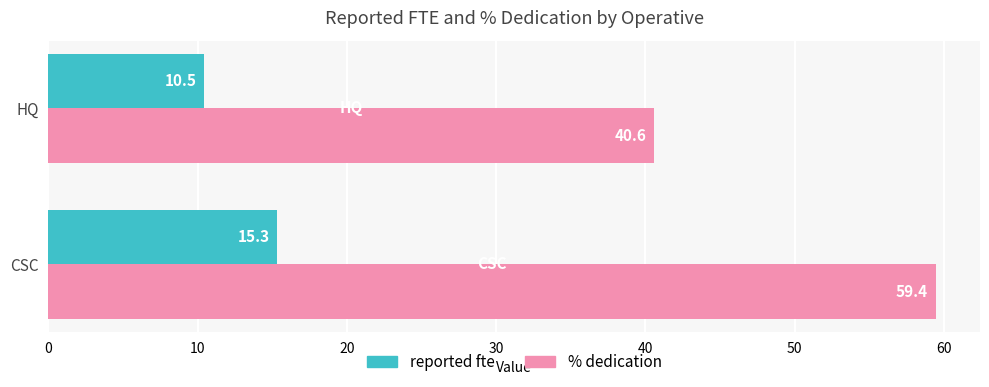

Which category has the lowest value across all series?

HQ